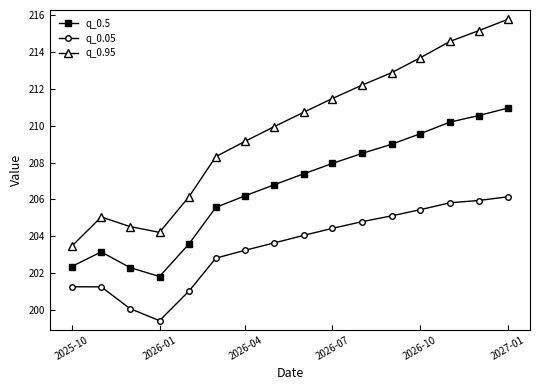

What are all the series names shown in the legend?

q_0.5, q_0.05, q_0.95